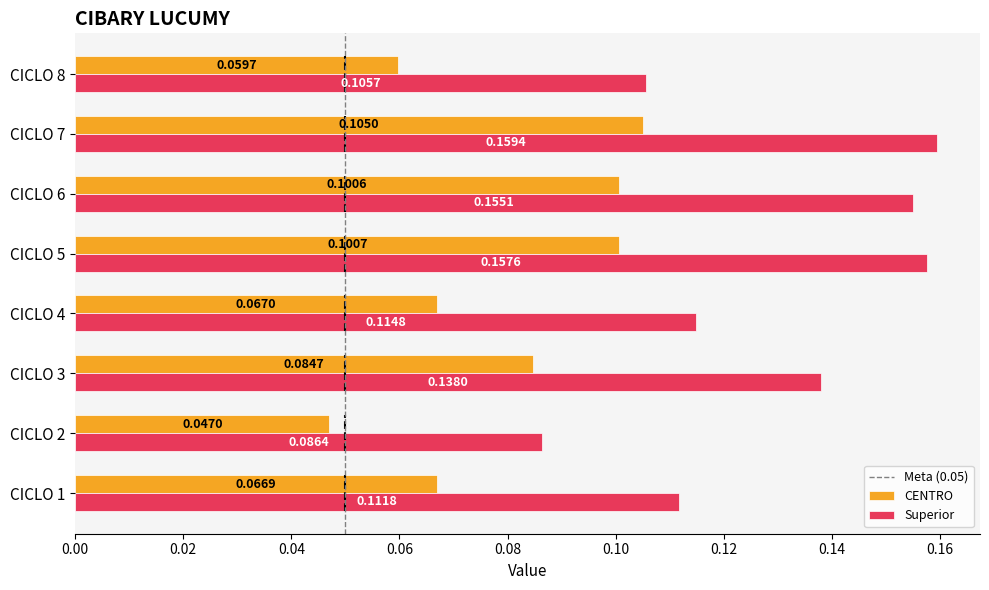

How many Superior values are between 0 and 1?

8